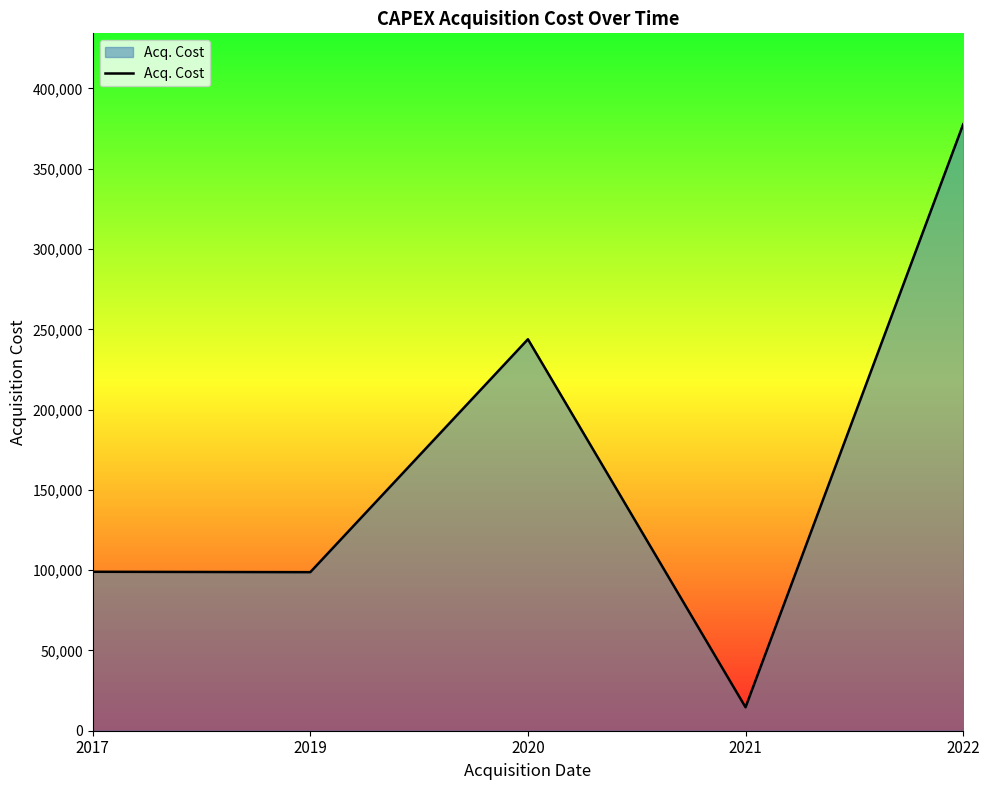

True or false: there are more than 1 points higher than both neighbors.

False